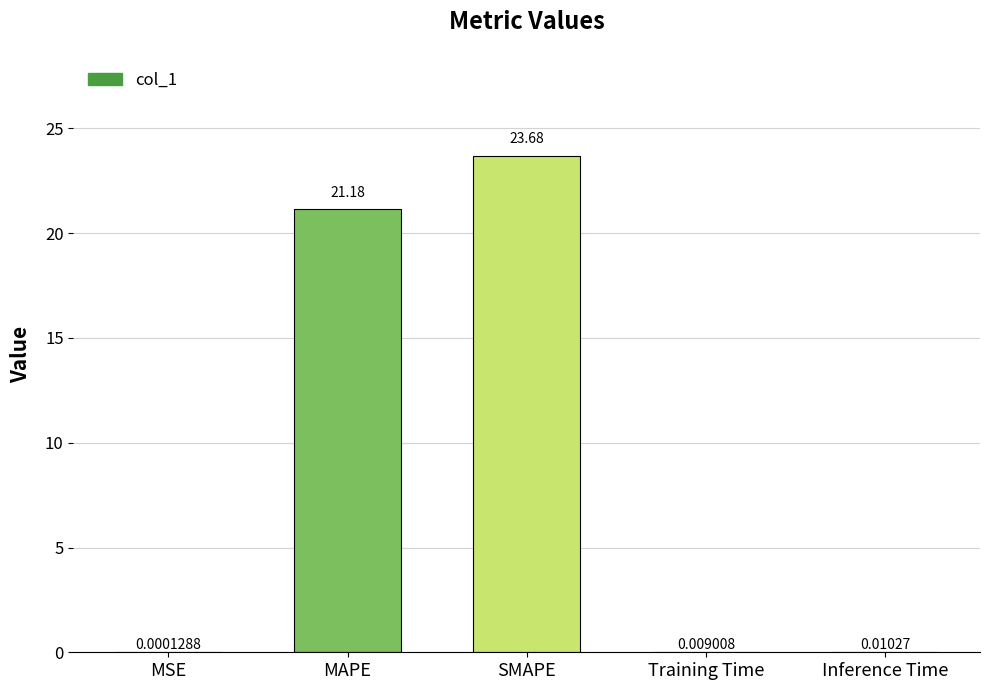

What is the sum of all values?

44.9